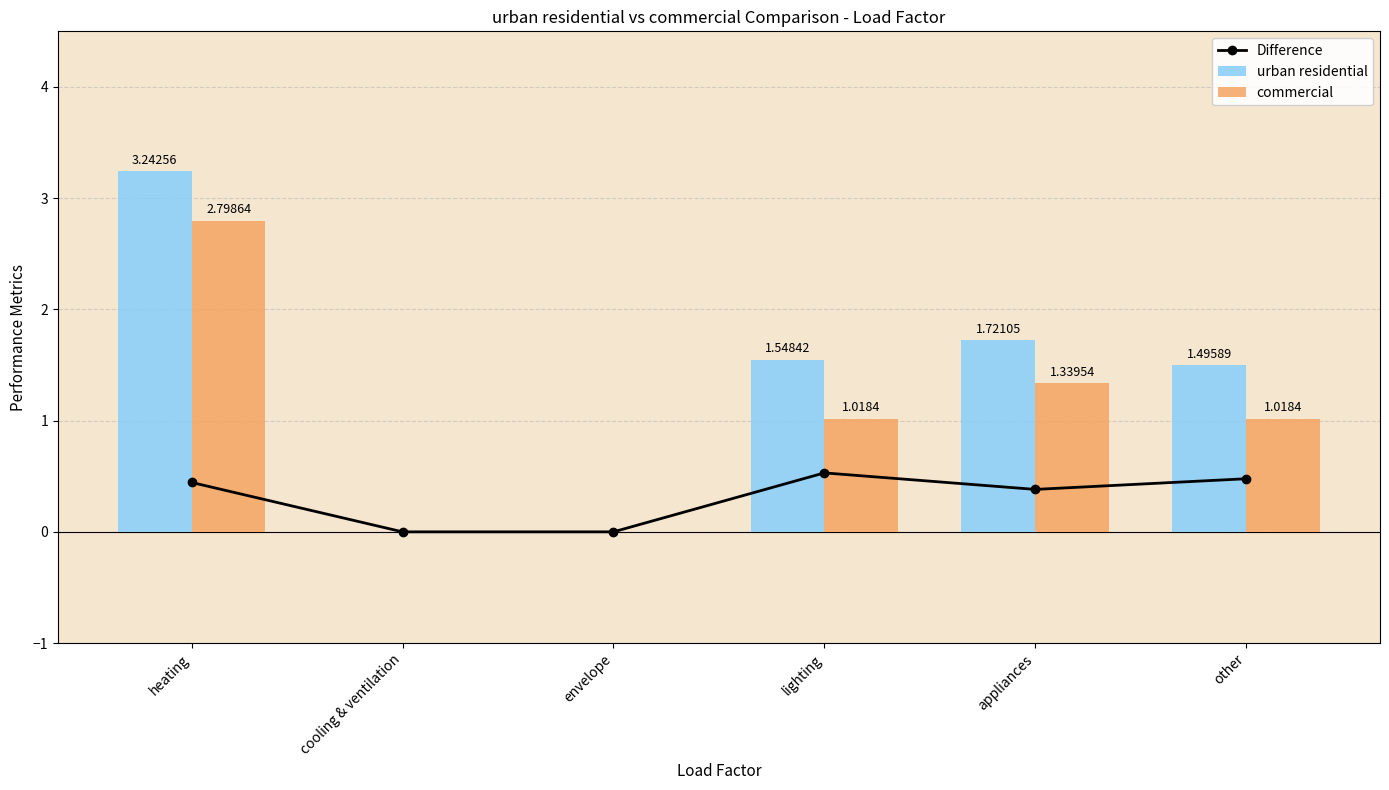

What are all the series names shown in the legend?

Difference, urban residential, commercial